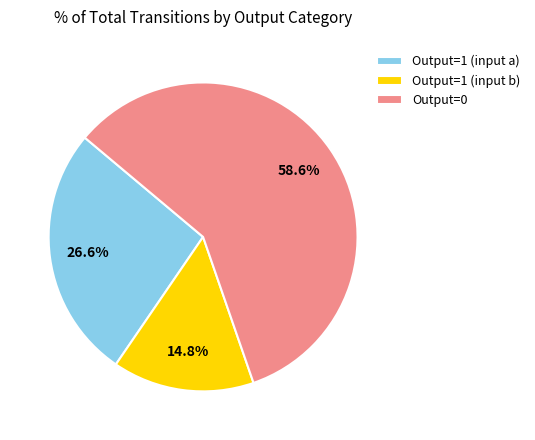

Rank the categories by value from highest to lowest.

Output=0, Output=1 (input a), Output=1 (input b)